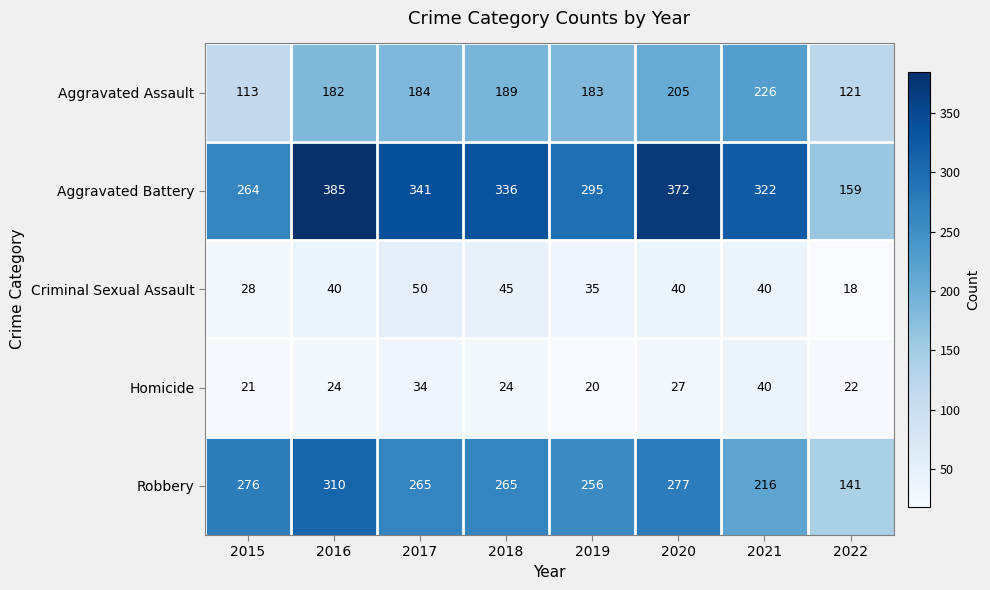

What is the smallest value displayed?

18